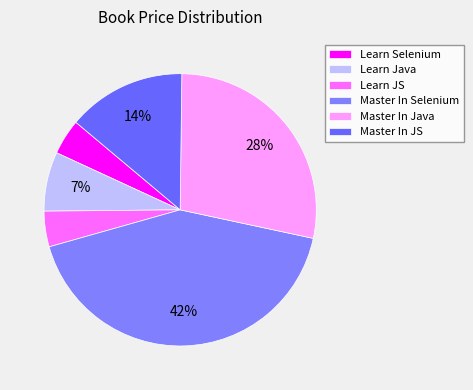

How many slices are in this pie chart?

6